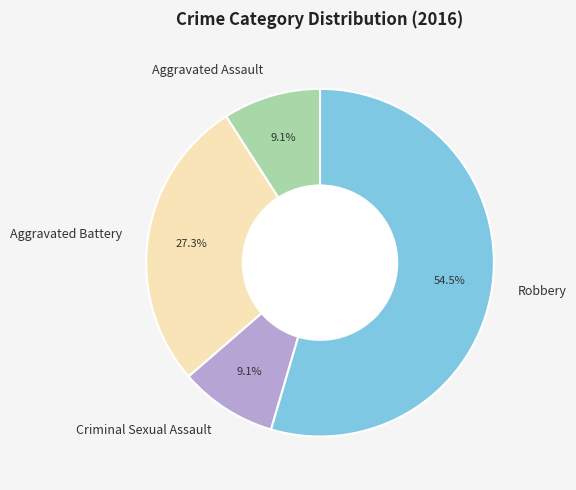

To the nearest percent, what is the combined percentage of Robbery and Criminal Sexual Assault?

64%